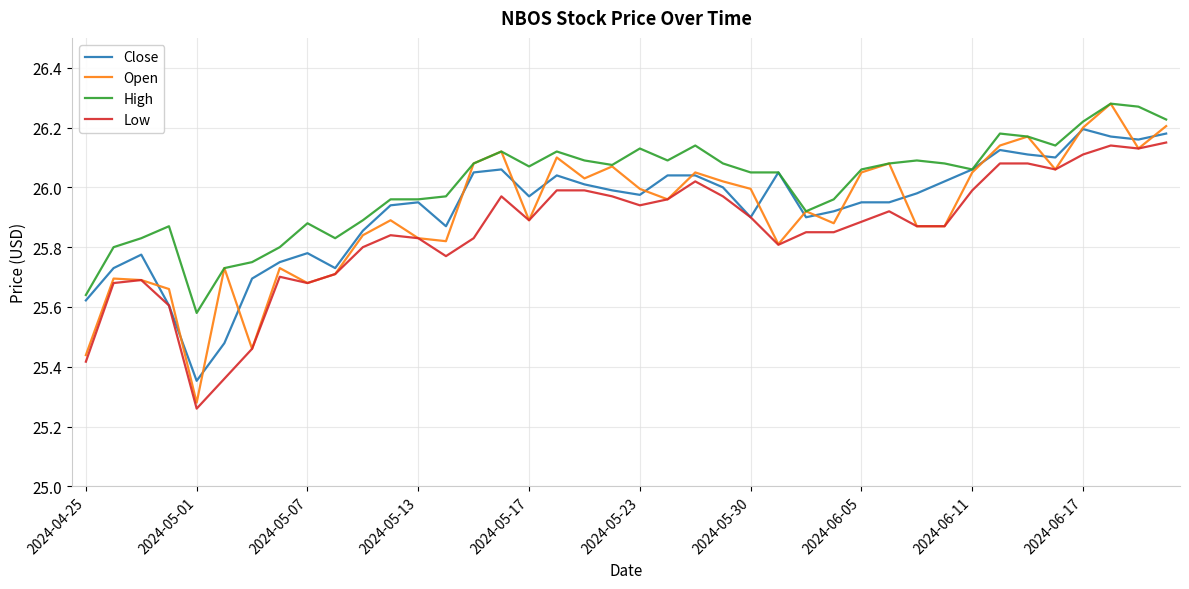

Which series has the largest total across all categories?

High